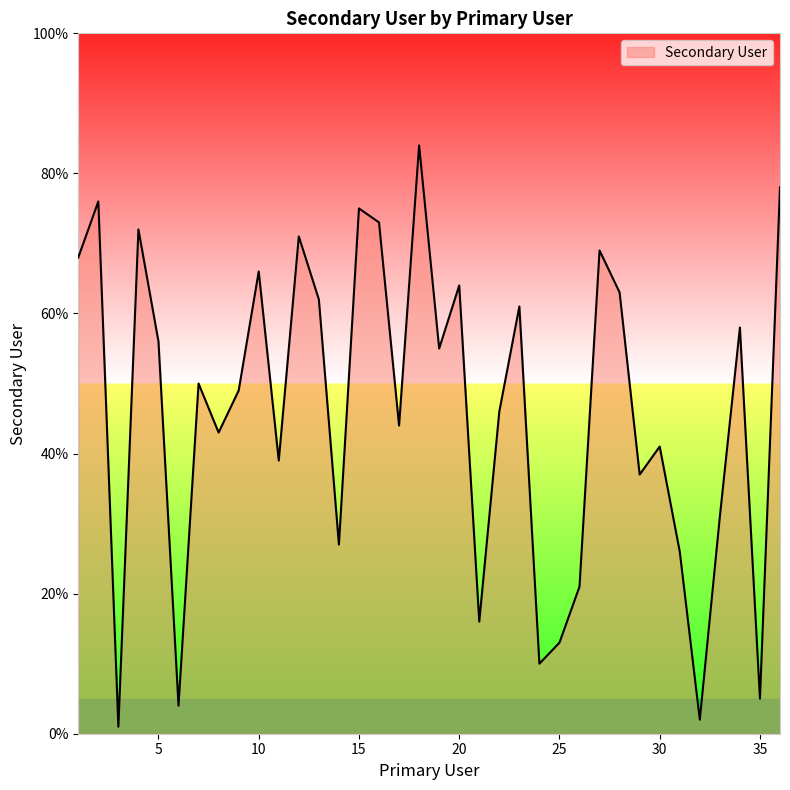

Reading right to left, list all the values displayed in this chart.

78	5	58	31	2	26	41	37	63	69	21	13	10	61	46	16	64	55	84	44	73	75	27	62	71	39	66	49	43	50	4	56	72	1	76	68